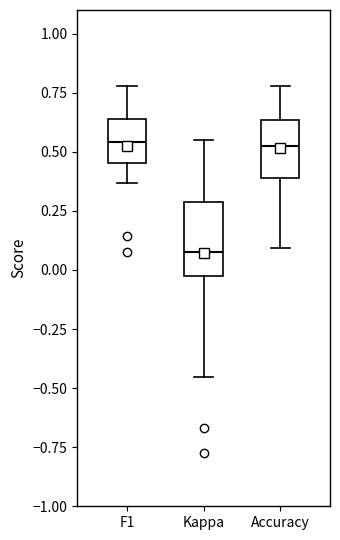

Reading left to right, read every box against the y-axis: the position of its median line, the range the box covers, and the ends of its whiskers. The values are not printed on the chart, so give them approximately, as read against the axis.

F1: median 0.55, box 0.45 to 0.65, whiskers 0.35 to 0.80
Kappa: median 0.10, box 0.00 to 0.30, whiskers -0.45 to 0.55
Accuracy: median 0.50, box 0.40 to 0.65, whiskers 0.10 to 0.80